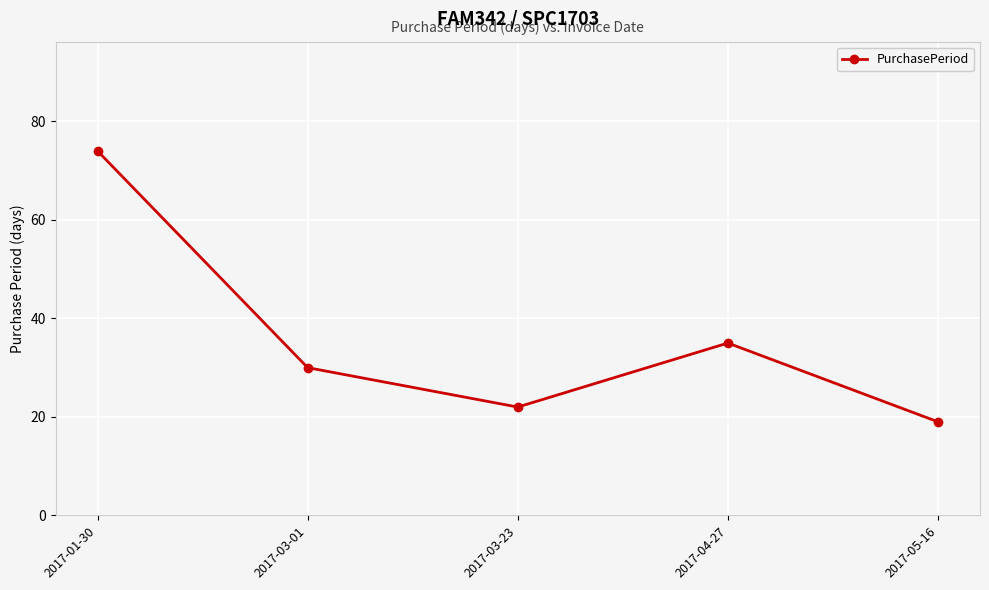

How many lines are shown in the chart?

1